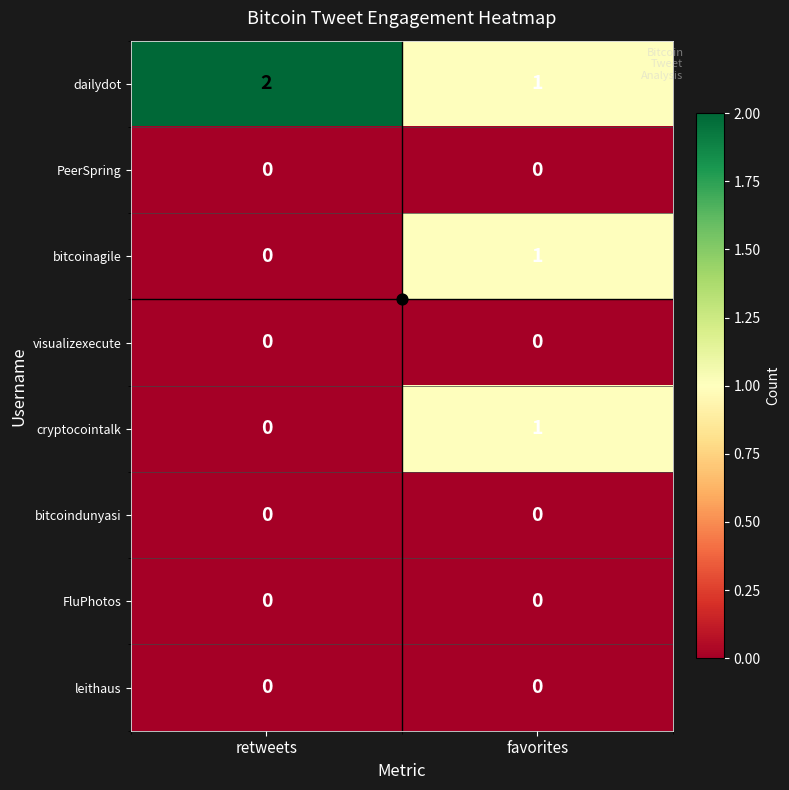

Which label corresponds to the largest value in the chart?

retweets